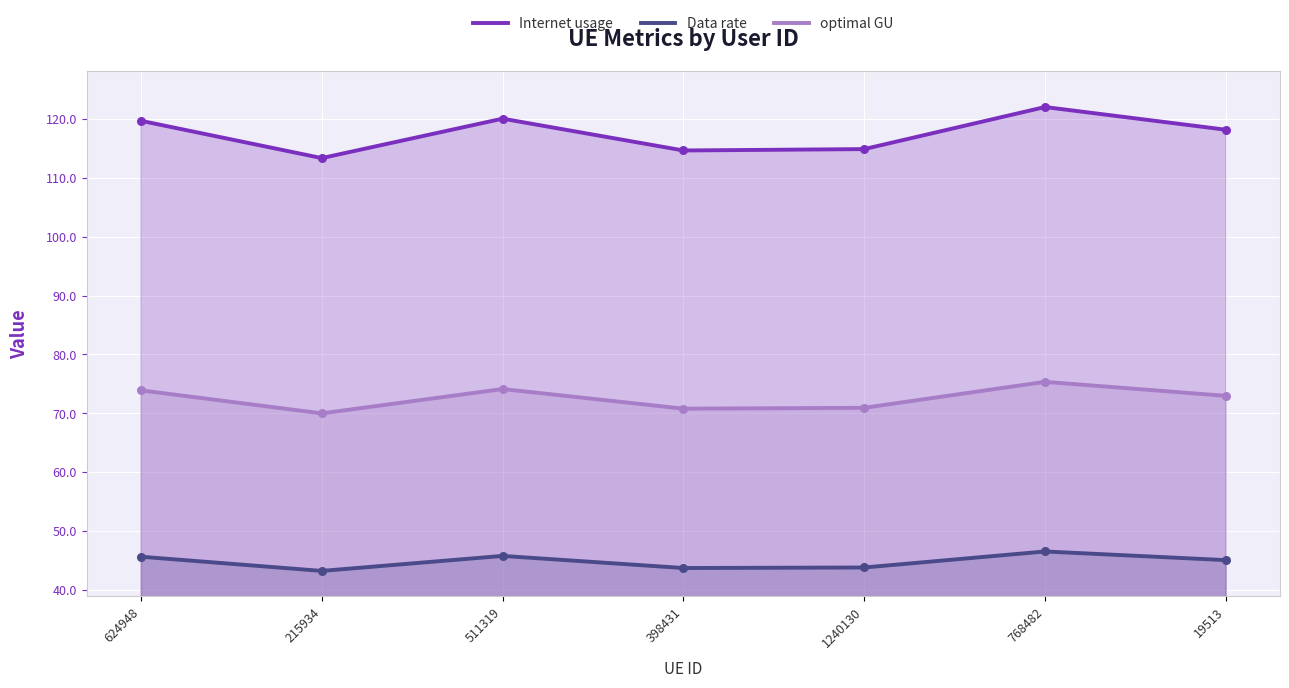

Which series reaches the maximum Y coordinate?

Internet usage